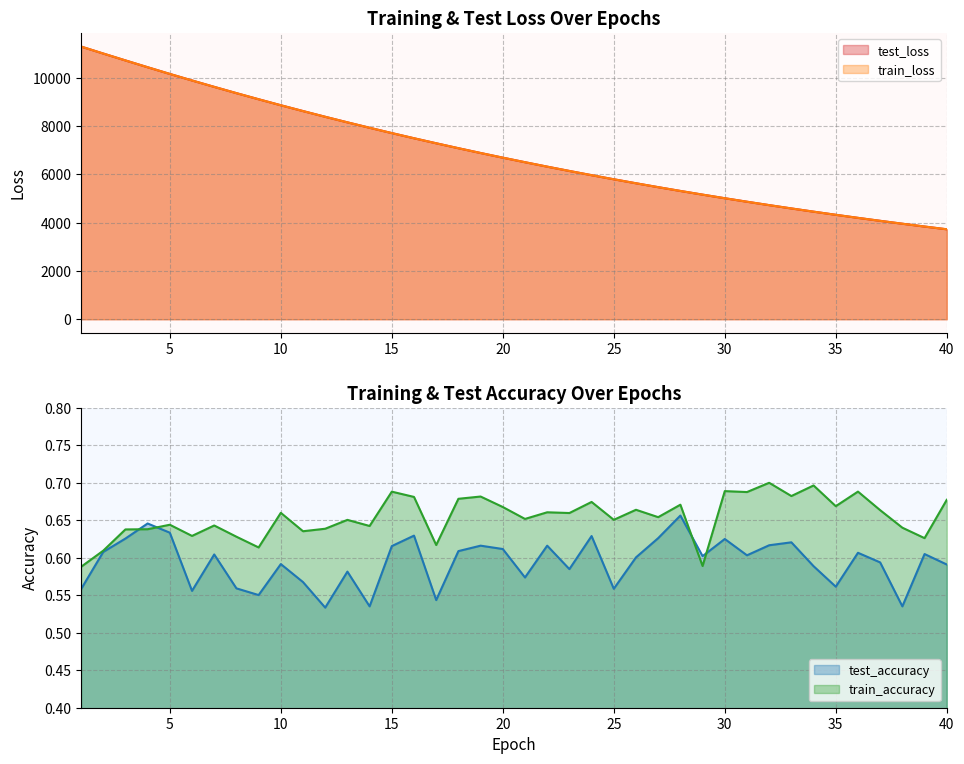

At how many categories does at least one series exceed 6354?

21